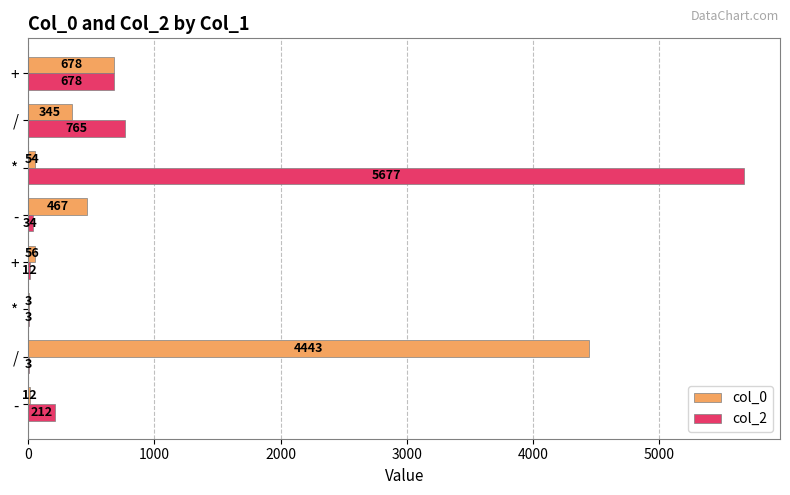

Reading right to left, list all the values displayed in this chart.

col_0: 678	345	54	467	56	3	4443	12
col_2: 678	765	5677	34	12	3	3	212